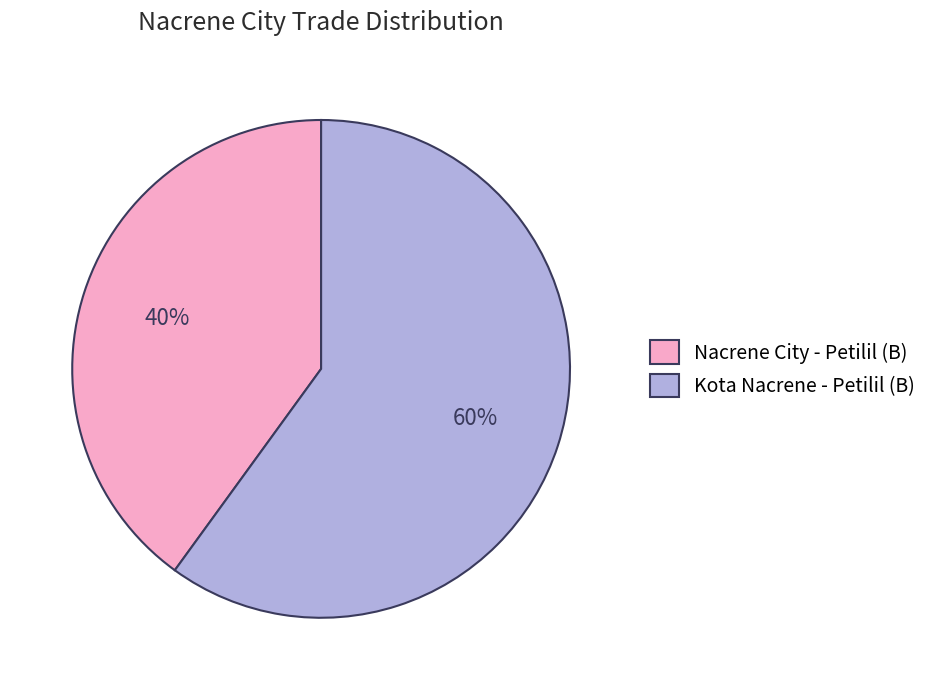

To the nearest percent, what is the difference between the Kota Nacrene - Petilil (B) and Nacrene City - Petilil (B) slice percentages?

20%